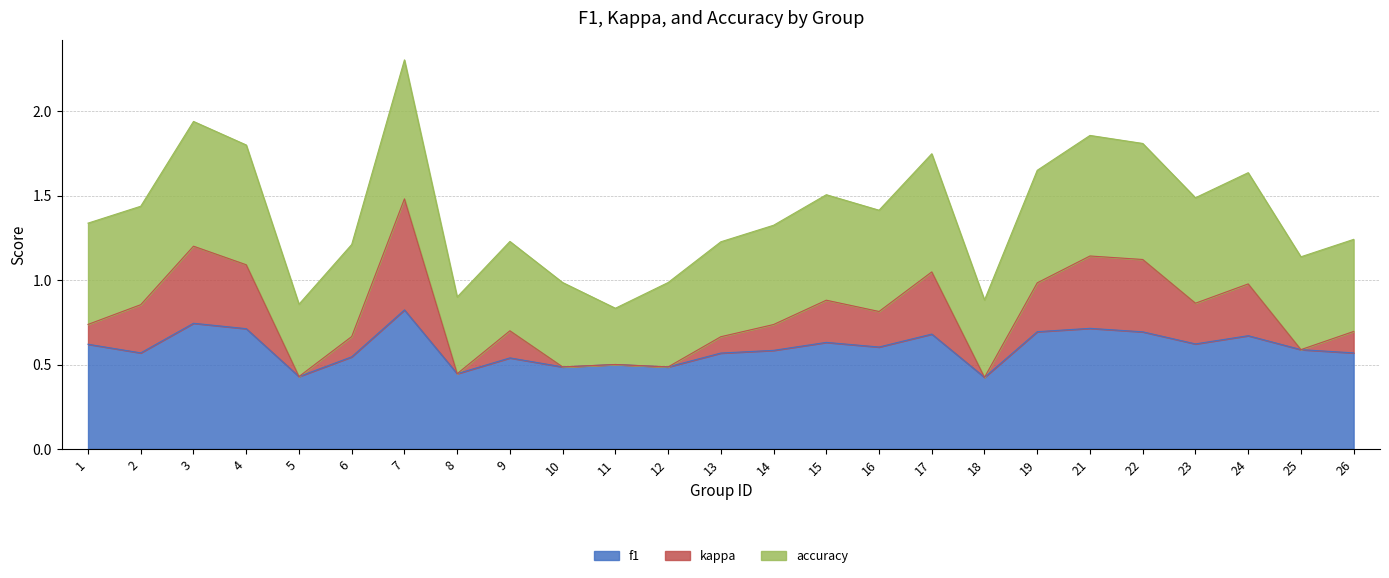

At which category is the sum across all series the highest?

7